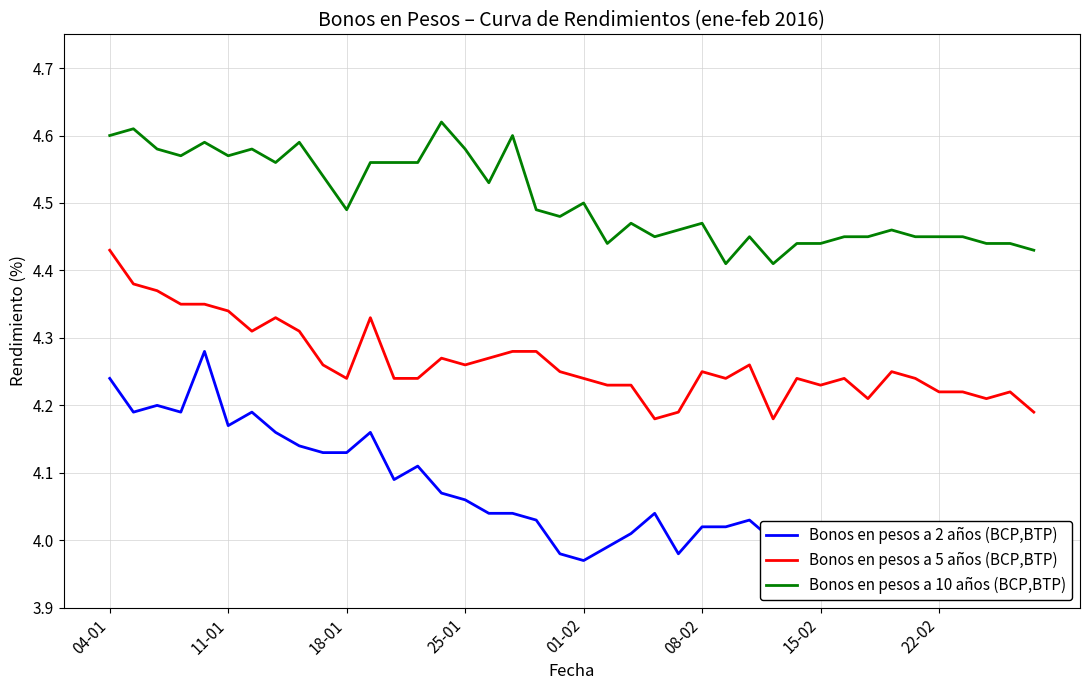

True or false: Bonos en pesos a 2 años (BCP,BTP) and Bonos en pesos a 5 años (BCP,BTP) intersect in this chart.

False